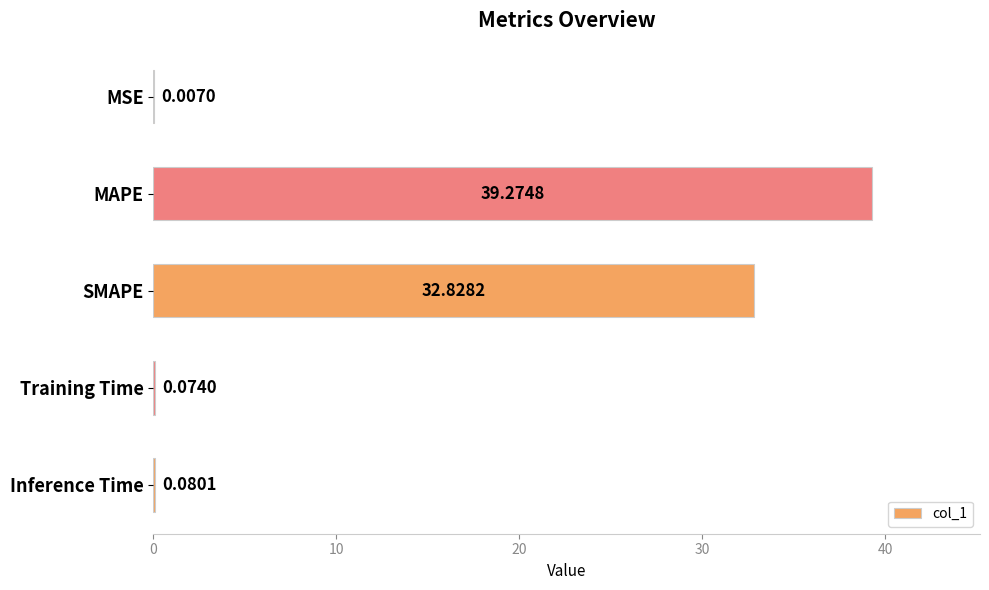

At which label is the value closest to 19?

SMAPE